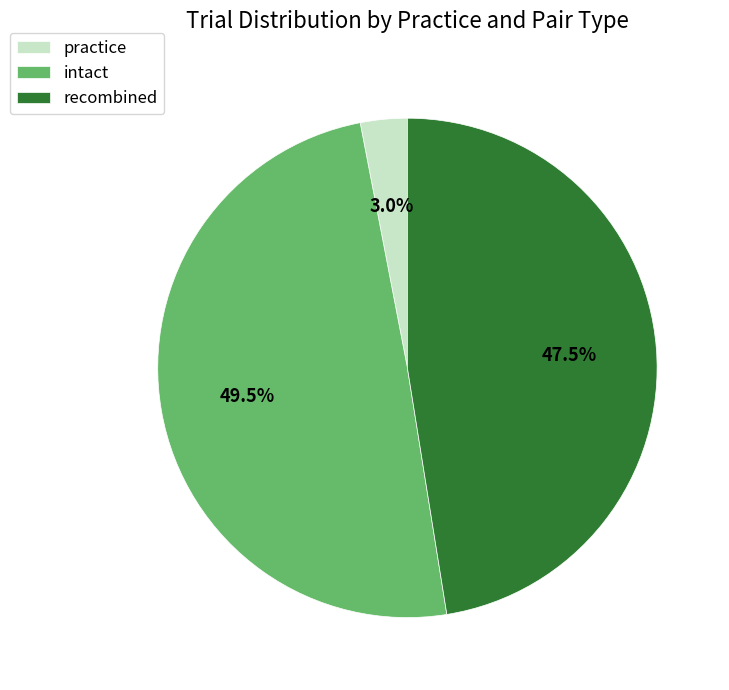

What percentage is NOT represented by recombined?

52.5%